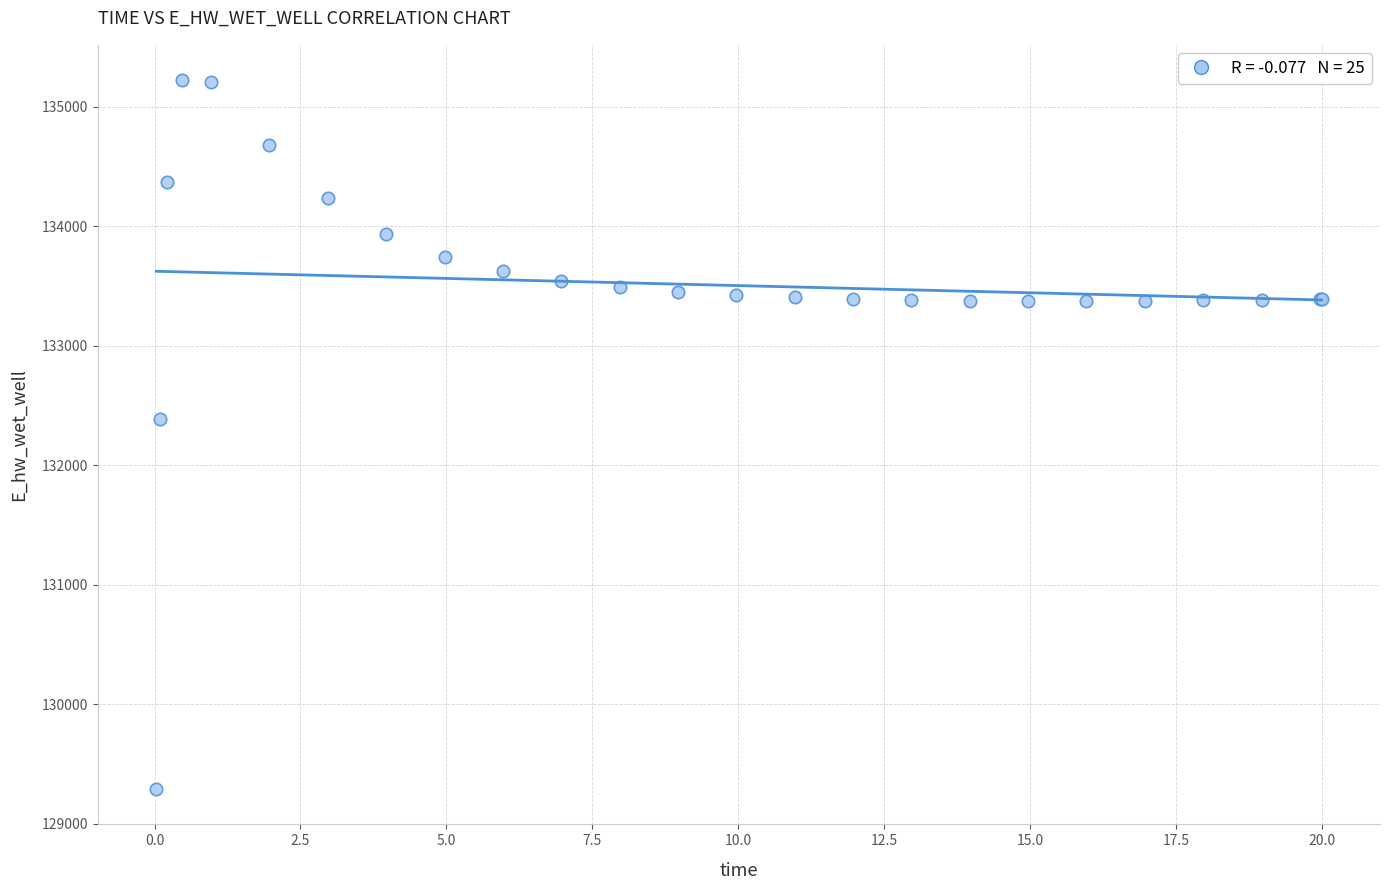

What Y value in the scatter plot is closest to 132257?

132388.0